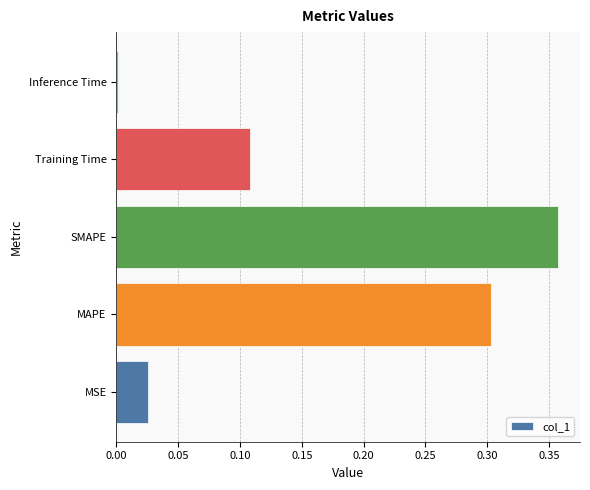

Which category has the lowest value across all series?

Inference Time